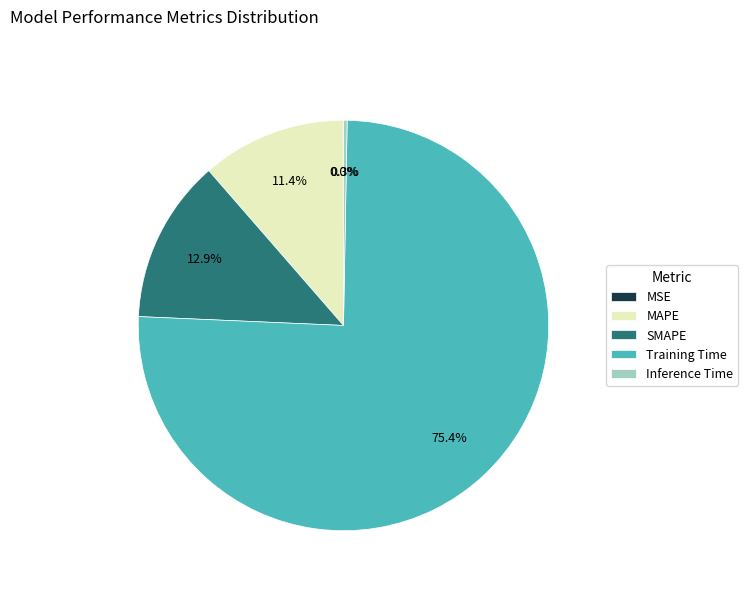

Is it true that Training Time is 75% of the pie?

True